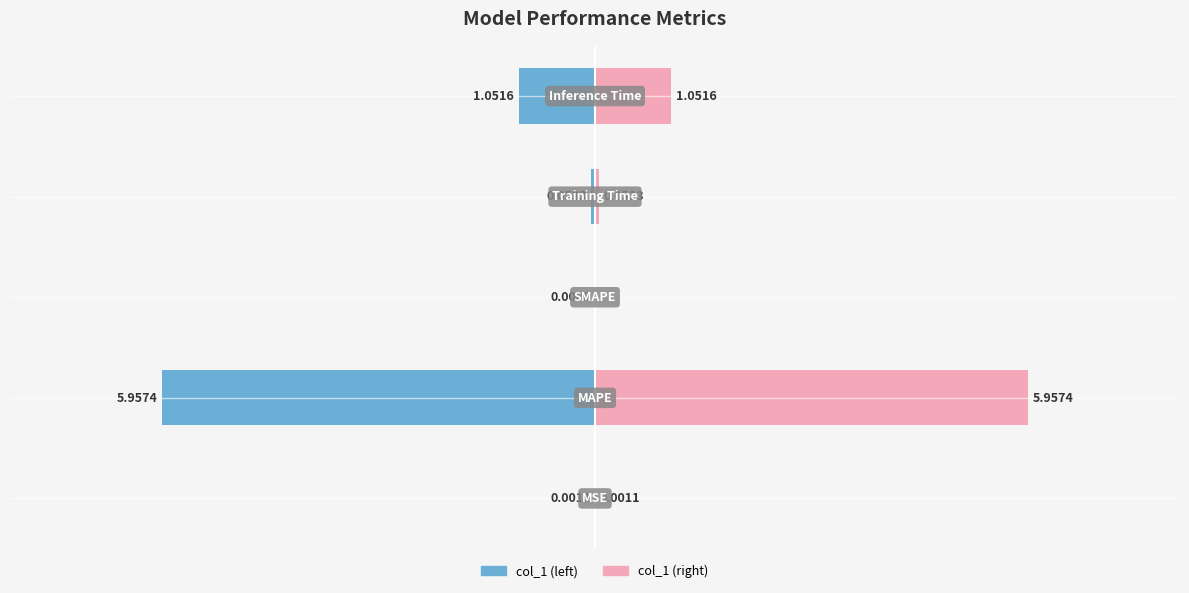

Which series changed the most between 0 and 1?

col_1 (left)